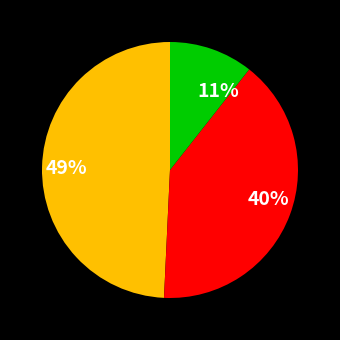

Combined, do 40% and 49% account for over 50%?

Yes